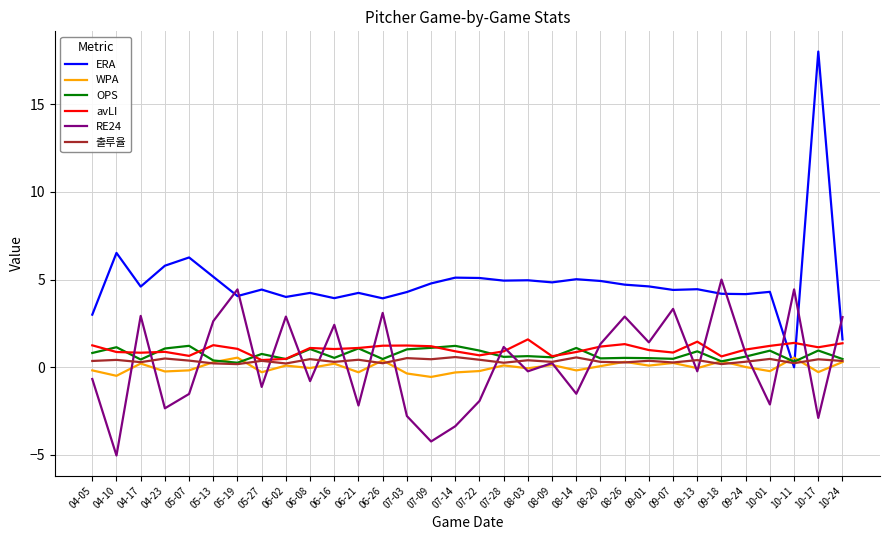

Is it true that RE24 equals 4.4 at 05-19?

True